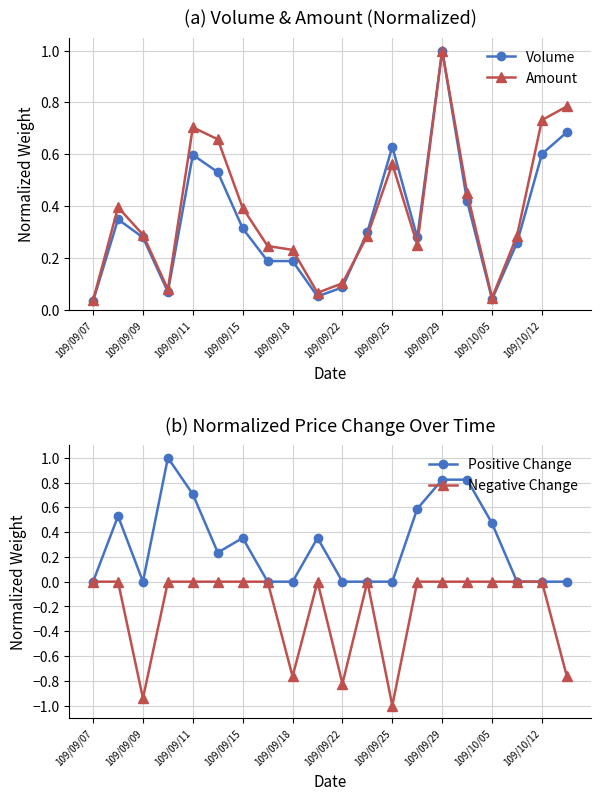

What is the highest value of the Volume series?

1.0